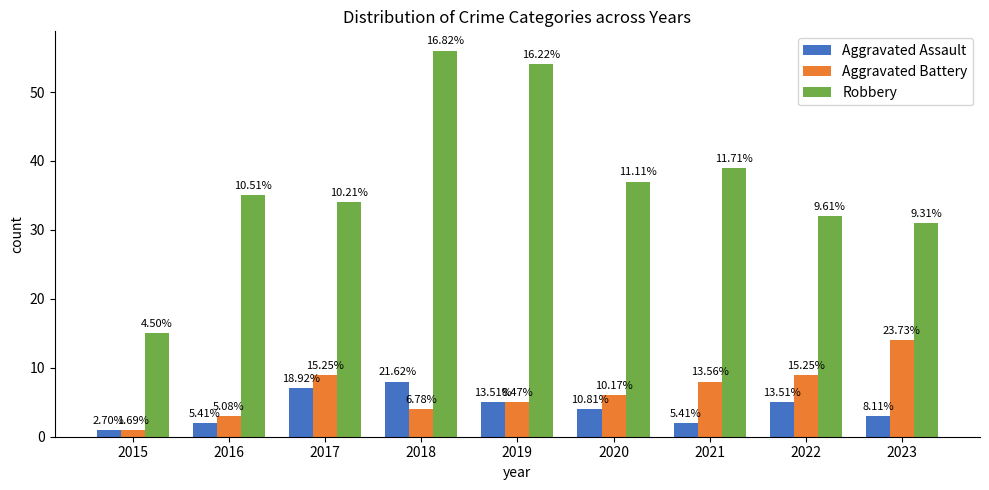

Does the chart contain any negative values?

No